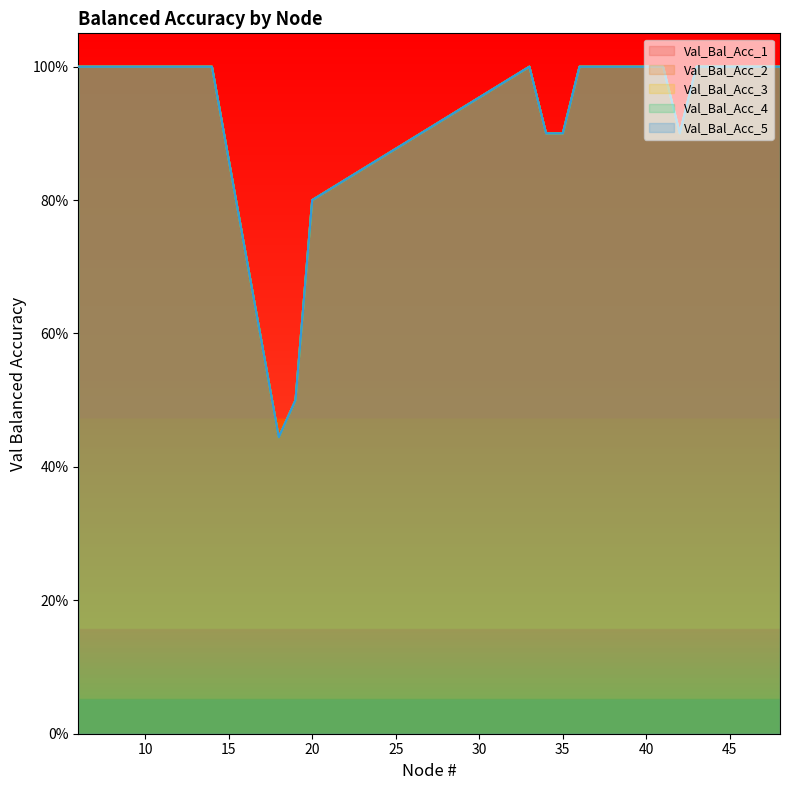

Count the Val_Bal_Acc_2 values in the range 0 to 1.

20